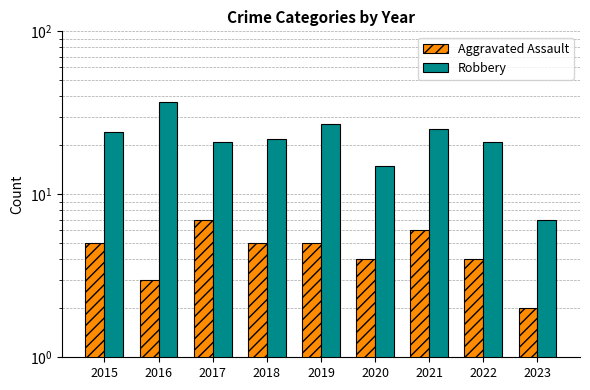

Rank the categories by Robbery value from lowest to highest.

2023, 2020, 2017, 2022, 2018, 2015, 2021, 2019, 2016